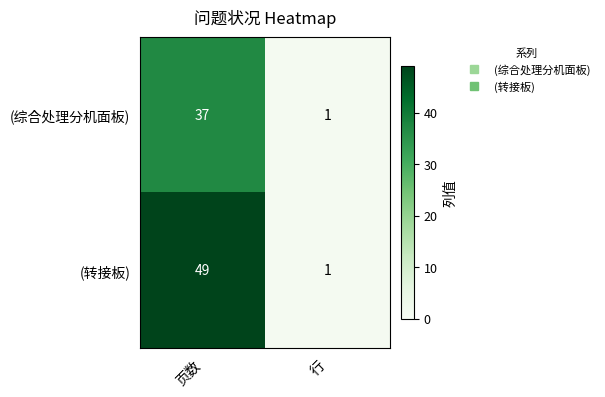

Reading left to right, what are all the values shown in this chart?

(综合处理分机面板): 页数=37	行=1
(转接板): 页数=49	行=1